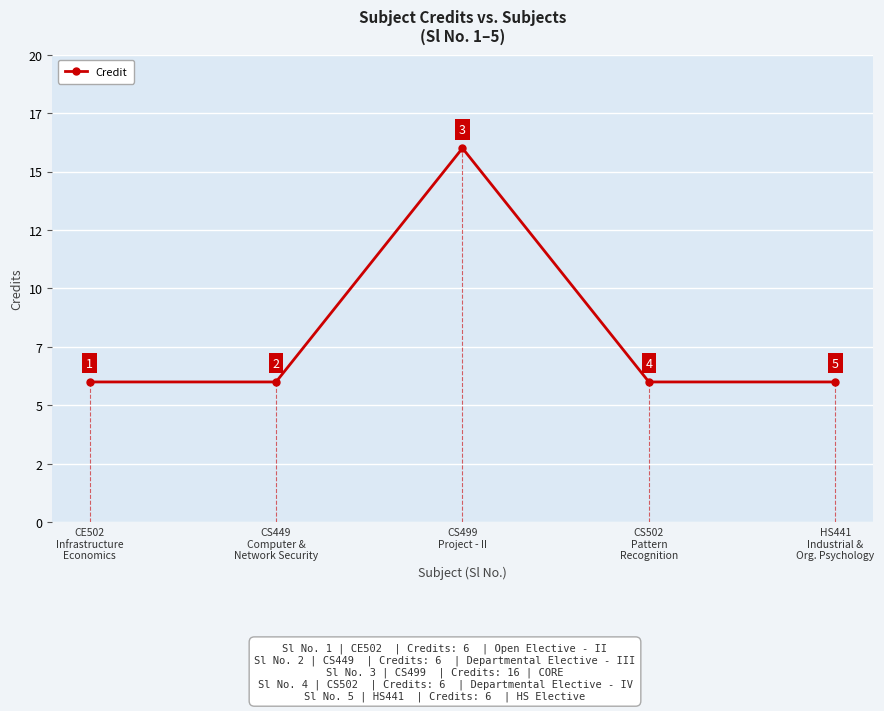

How many lines are shown in the chart?

1